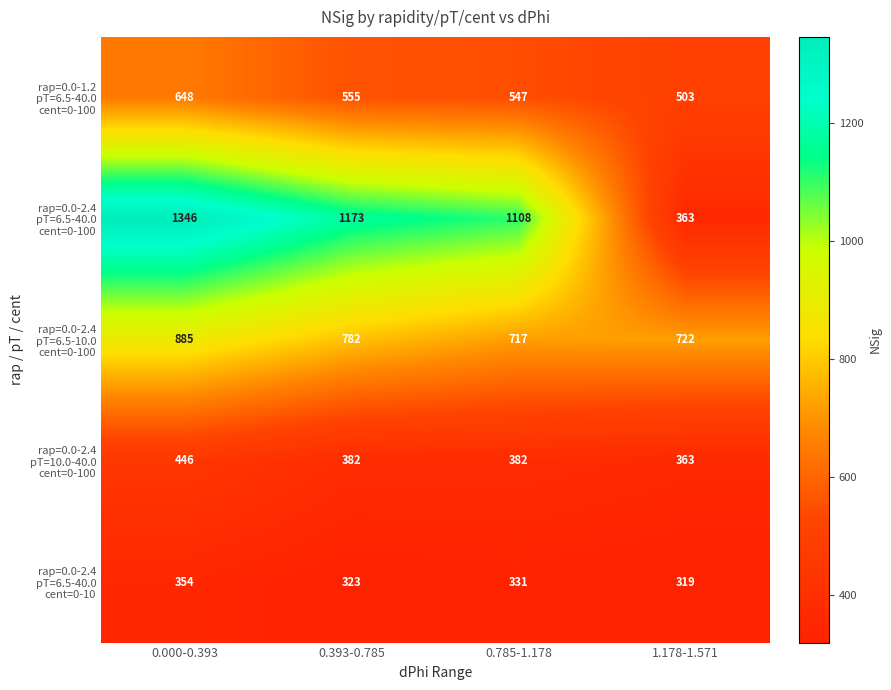

At which category is the sum across all series the highest?

0.000-0.393